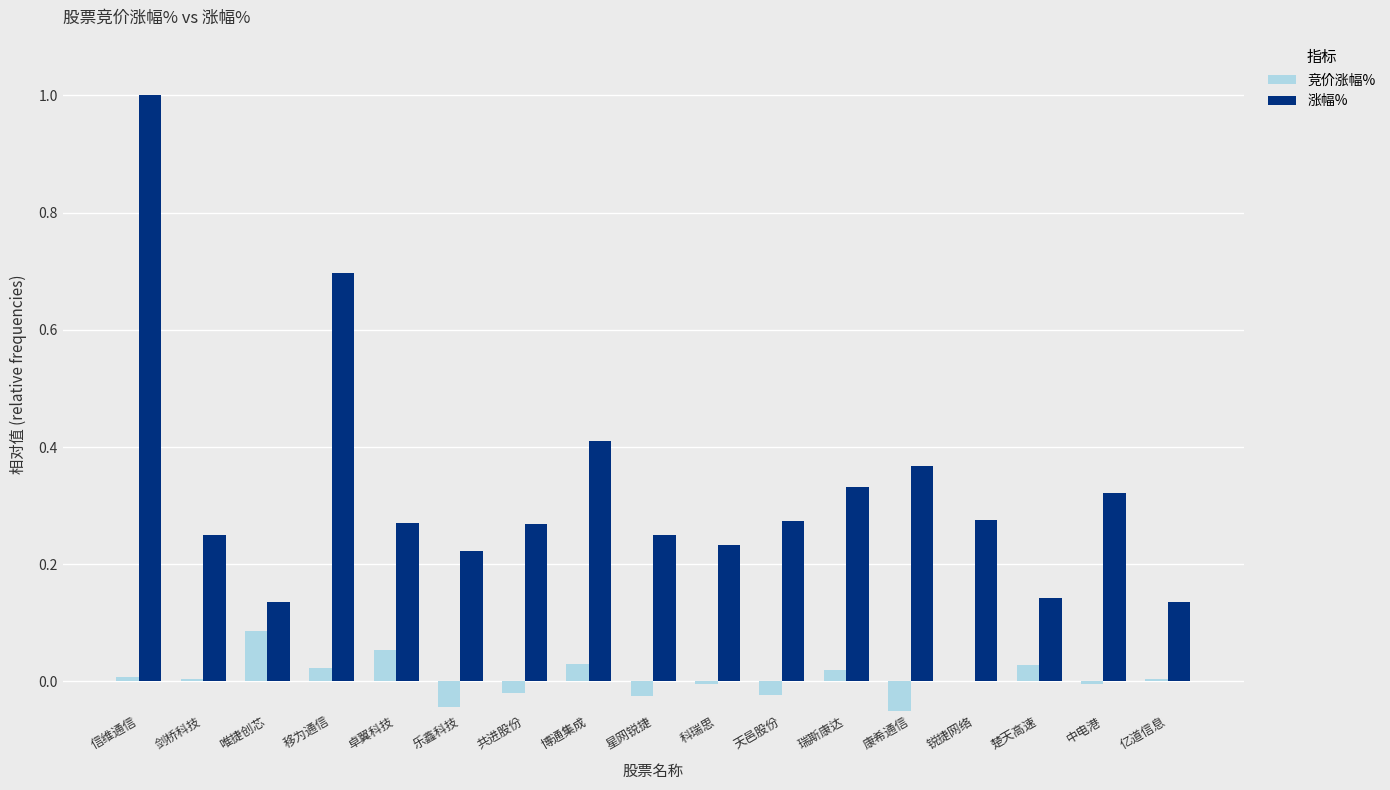

True or false: 竞价涨幅% has a value of 0.0 at 剑桥科技.

True